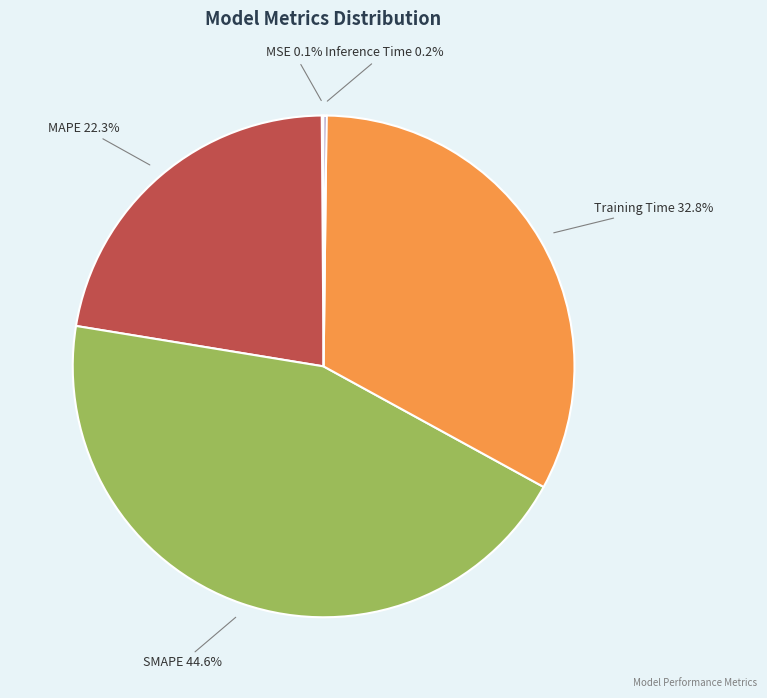

Is there a majority slice in this chart?

No